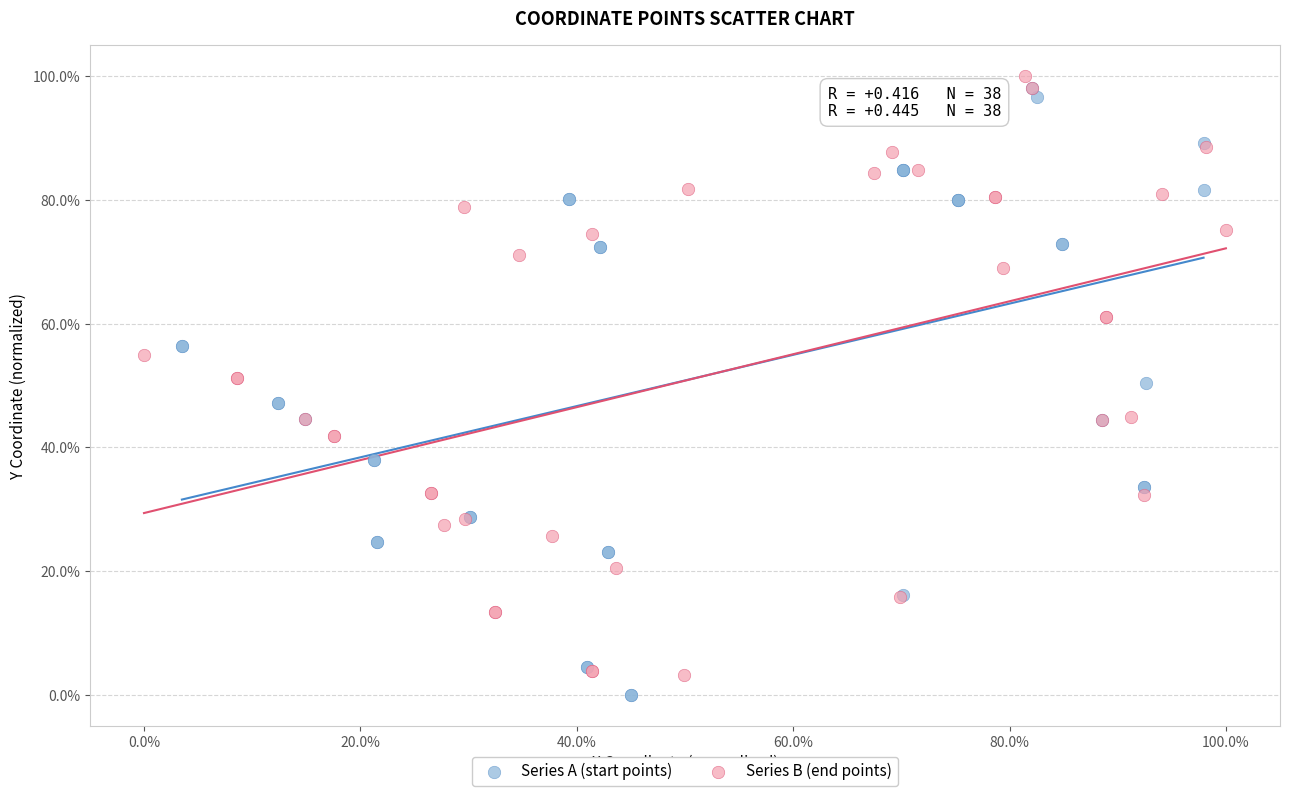

Which series has the largest Y range (max minus min)?

Series A (start points)